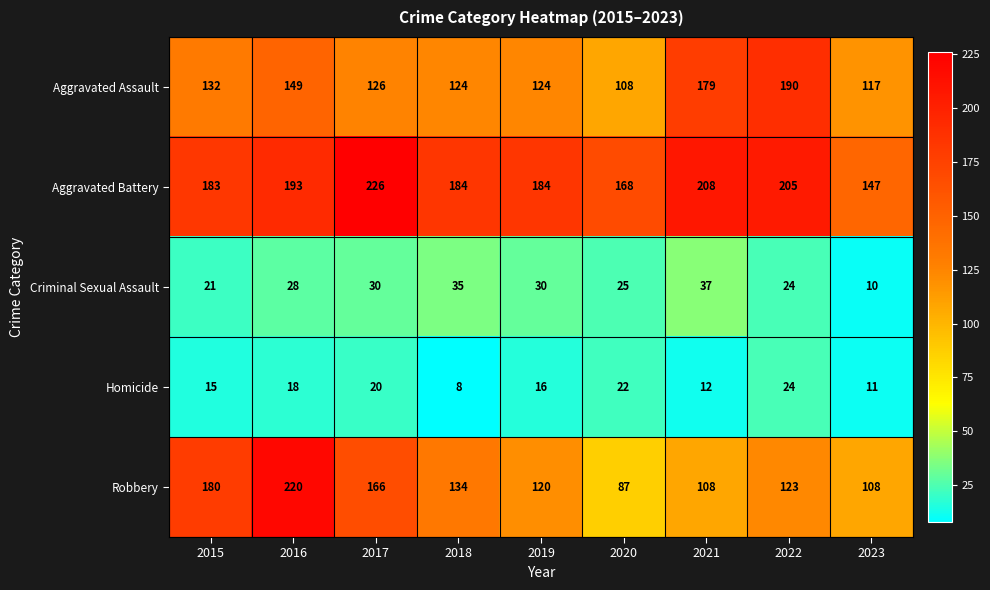

What is the smallest value displayed?

8